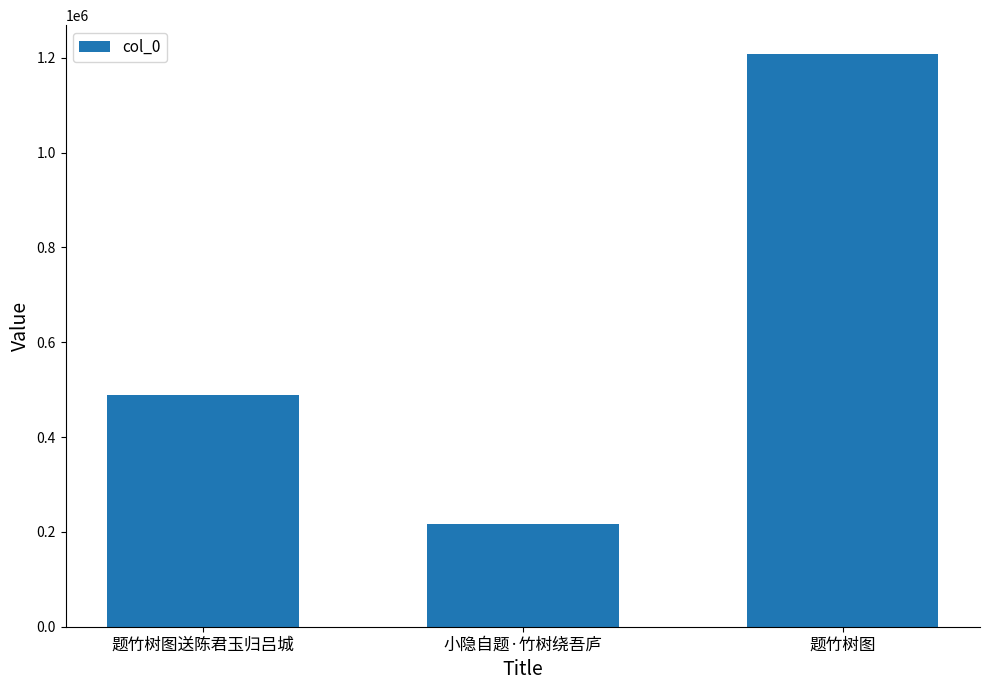

True or false: the data shows 489558 at 题竹树图送陈君玉归吕城.

True